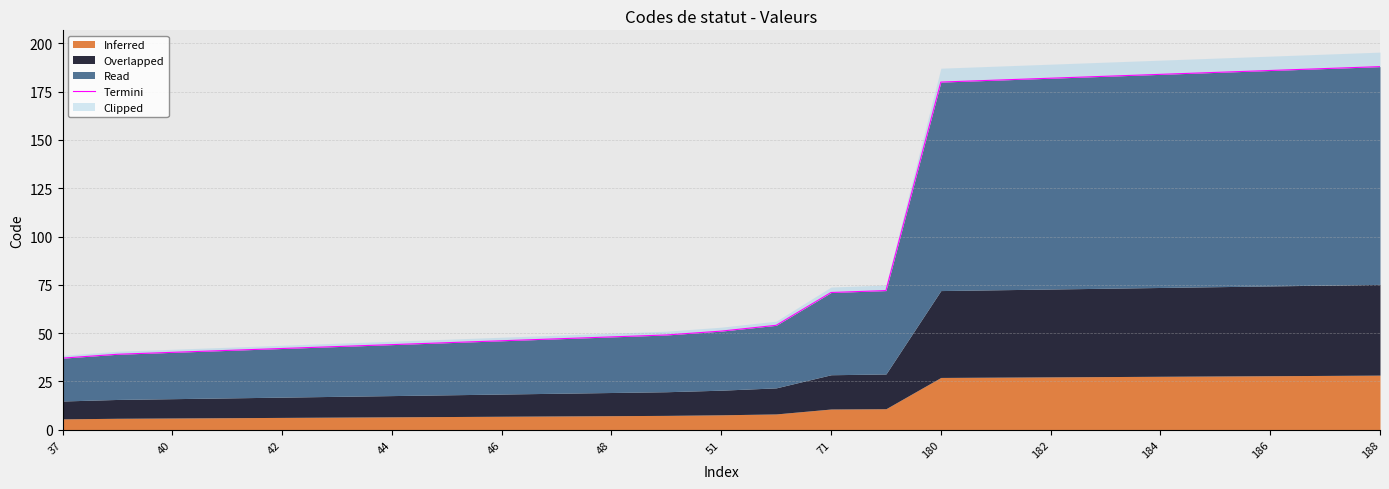

Reading left to right, list all the values displayed in this chart.

37	39	40	41	42	43	44	45	46	47	48	49	51	54	71	72	180	181	182	183	184	185	186	187	188